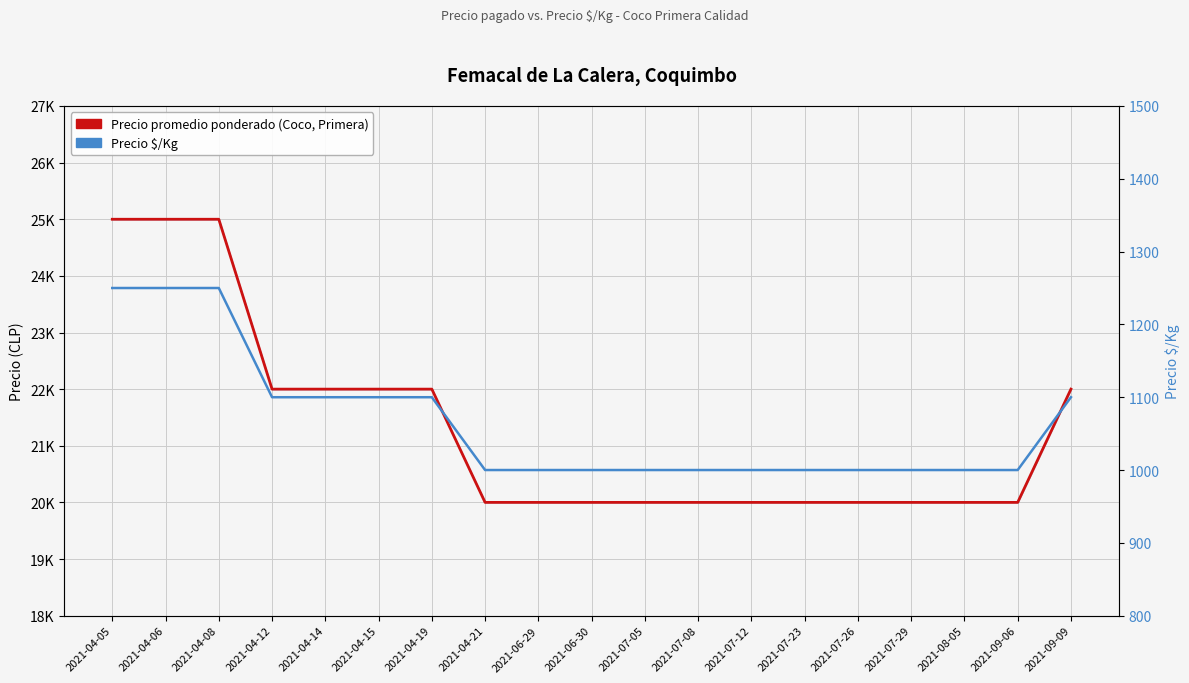

Where is Precio promedio ponderado (Coco, Primera) nearest to the value 22500?

2021-04-12